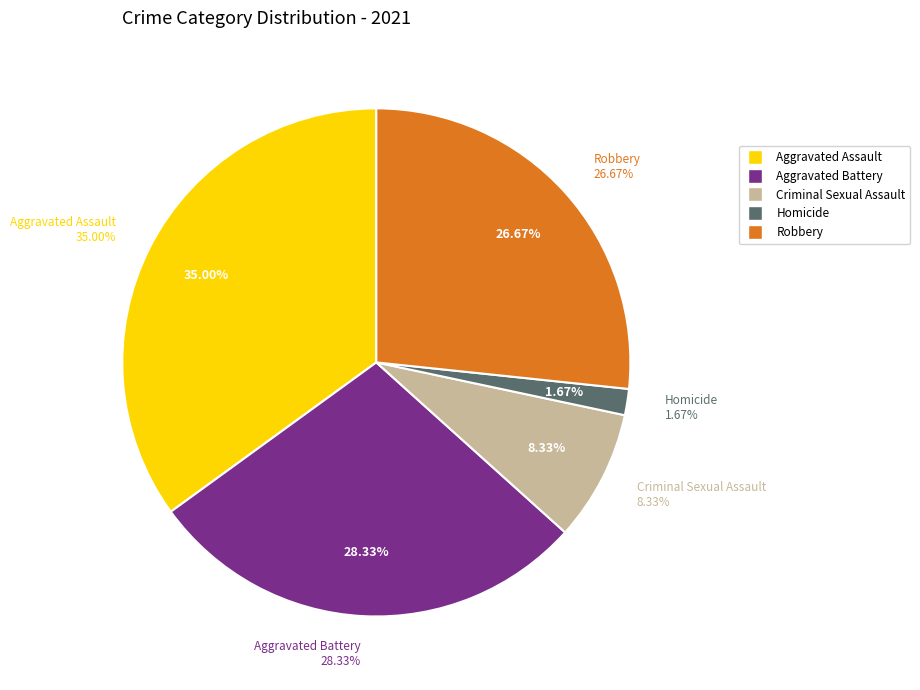

How much of the chart is everything except Aggravated Battery?

71.7%